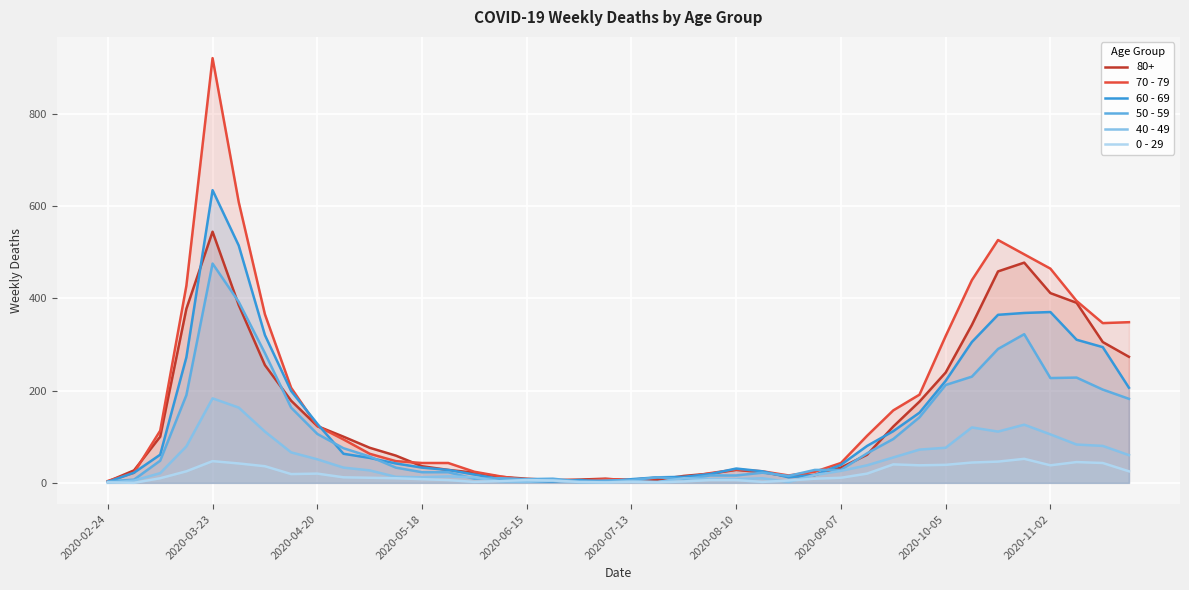

Which category has the lowest value in the 70 - 79 series?

2020-02-24